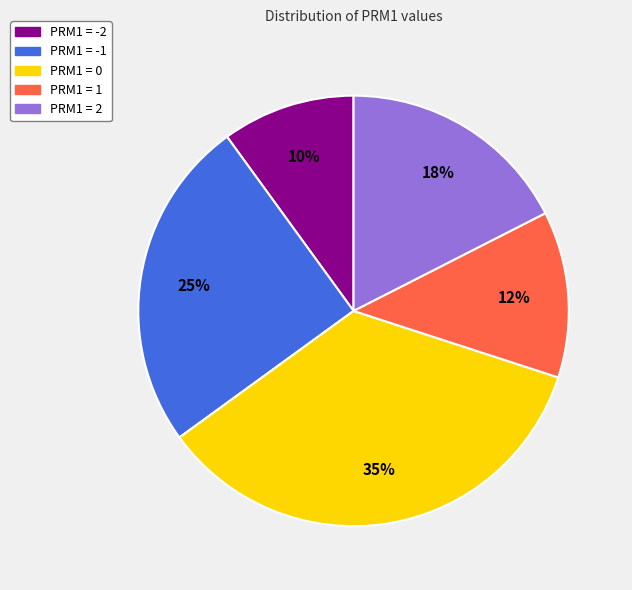

To the nearest percent, what is the average slice percentage?

20%